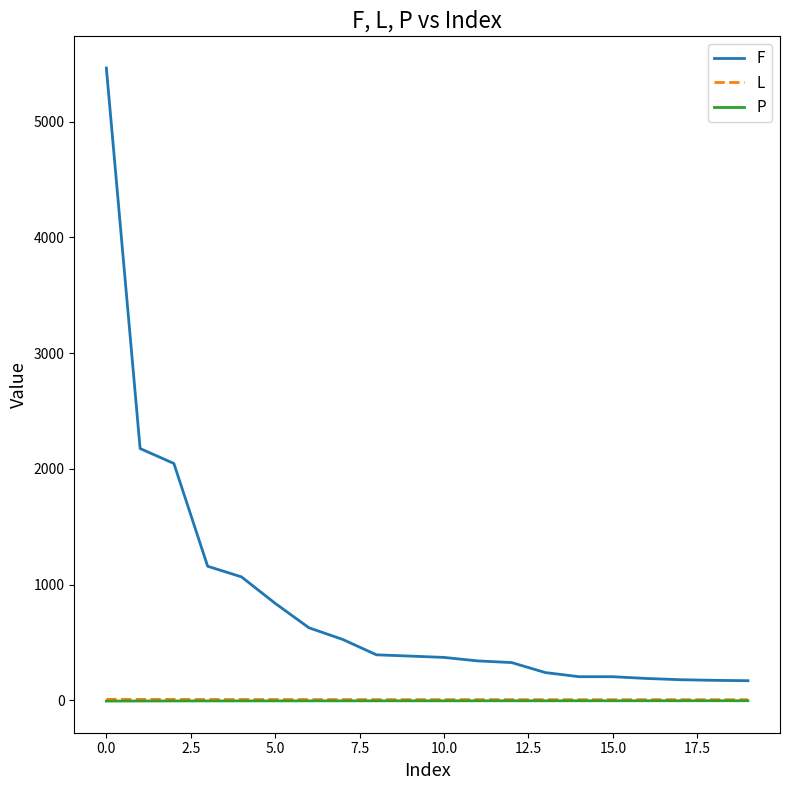

Which series has the largest total across all categories?

F